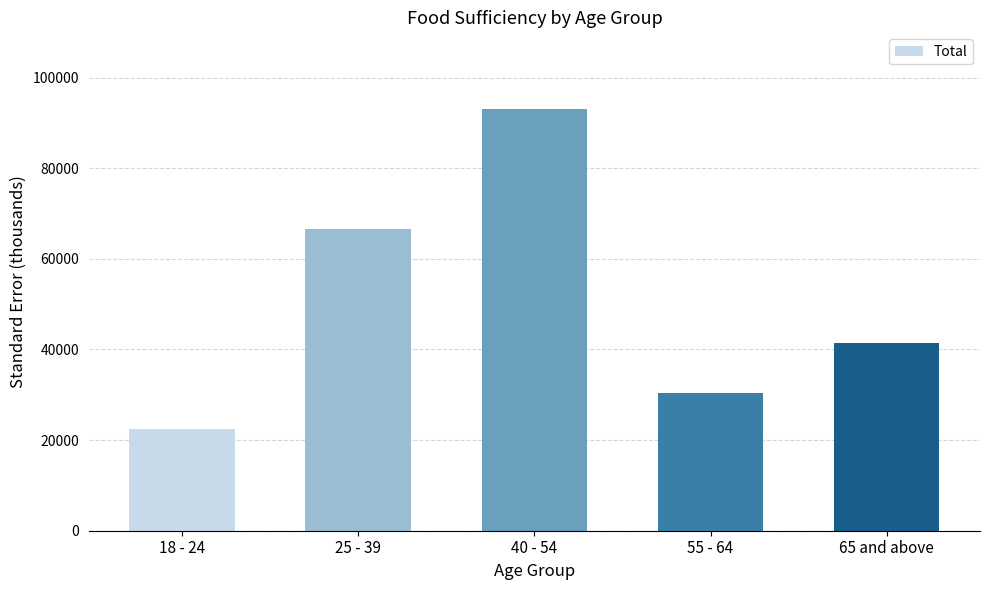

Rank the categories by value from highest to lowest.

40 - 54, 25 - 39, 65 and above, 55 - 64, 18 - 24